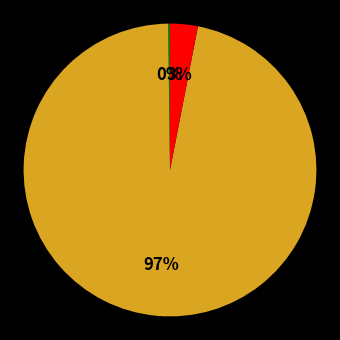

To the nearest percent, what is the difference between the largest and smallest slice percentages?

97%